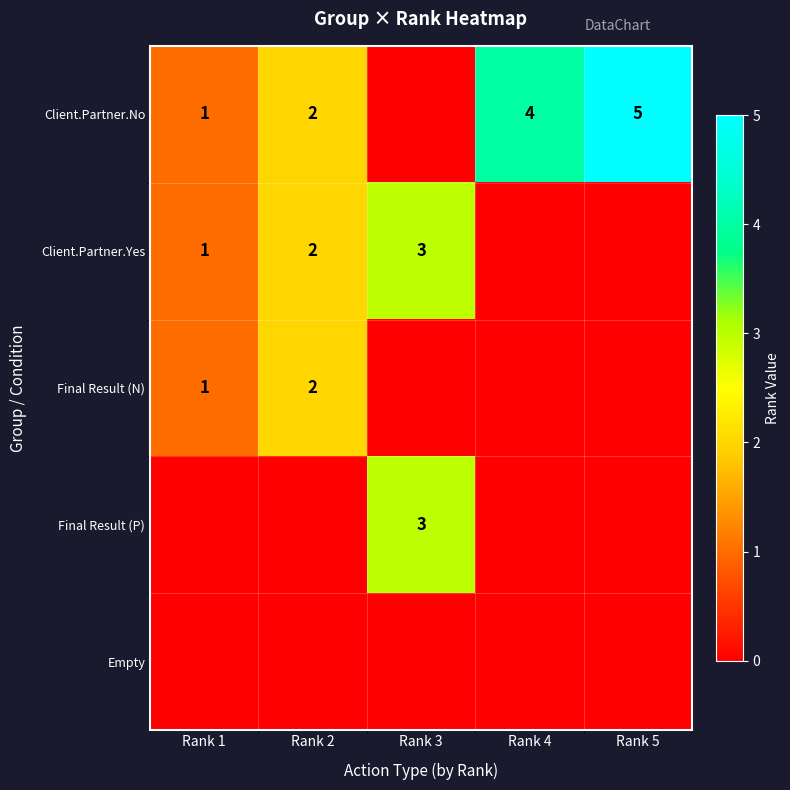

The value of Final Result (N) at Rank 2 is 2. True or false?

True